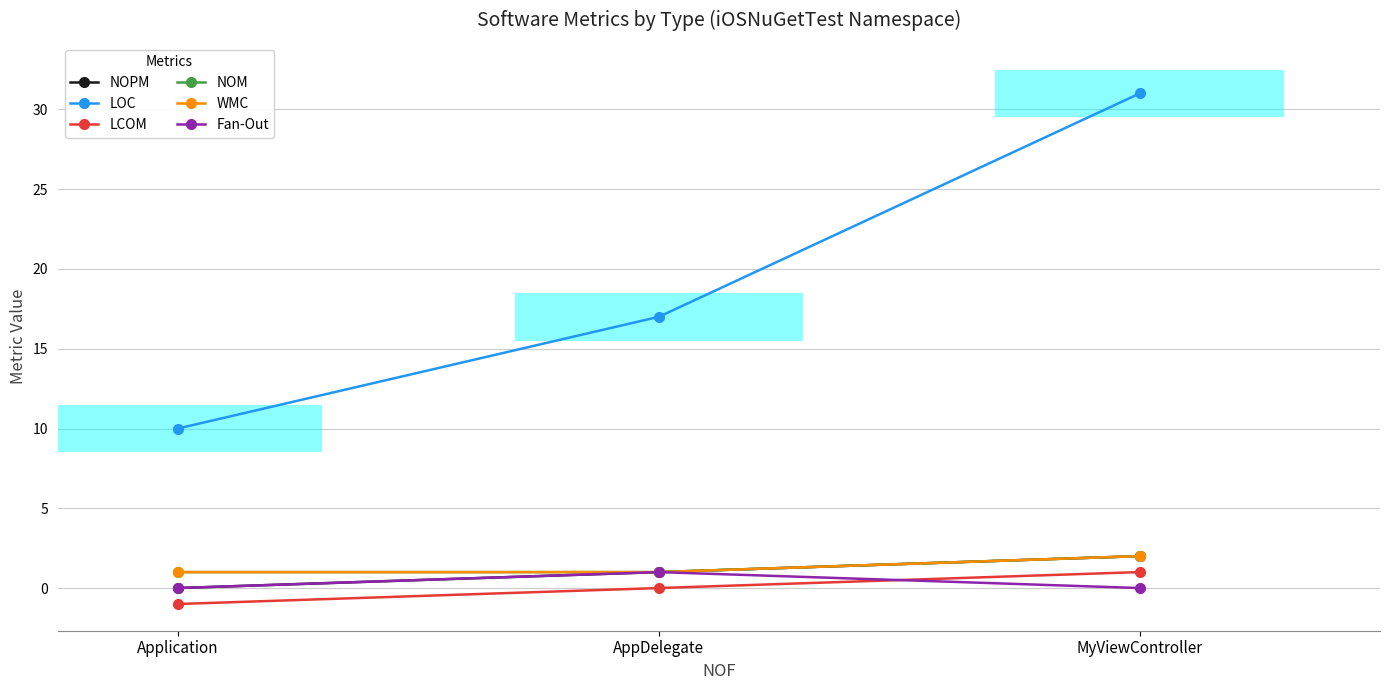

Reading left to right, what are all the values shown in this chart?

NOPM: Application=0	AppDelegate=1	MyViewController=2
LOC: Application=10	AppDelegate=17	MyViewController=31
LCOM: Application=-1	AppDelegate=0	MyViewController=1
NOM: Application=1	AppDelegate=1	MyViewController=2
WMC: Application=1	AppDelegate=1	MyViewController=2
Fan-Out: Application=0	AppDelegate=1	MyViewController=0